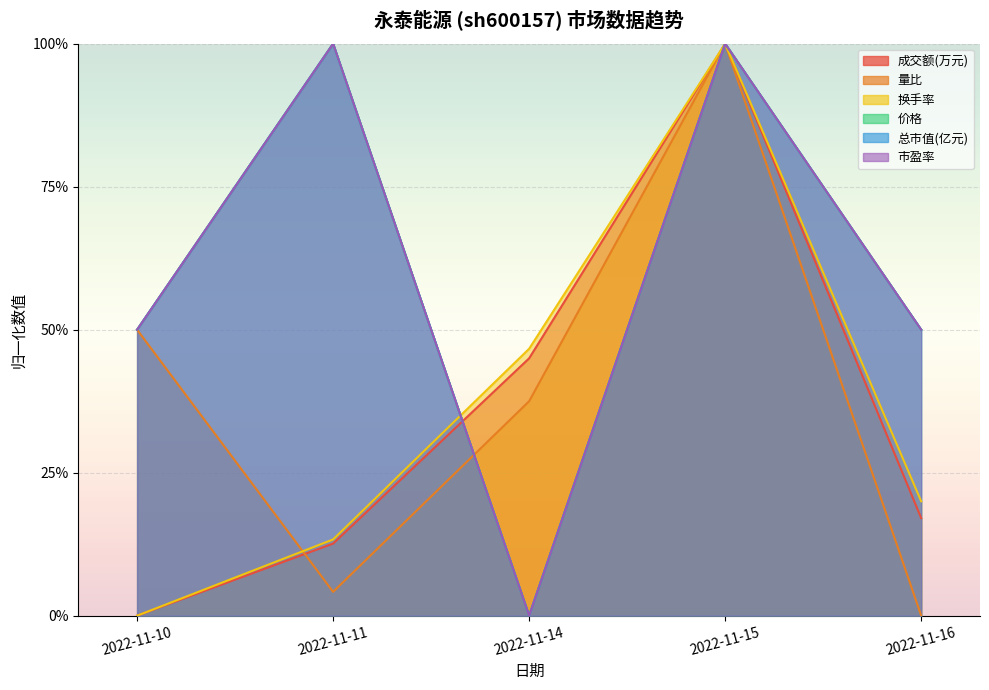

List the series in order of their peak value, highest first.

成交额(万元), 量比, 换手率, 价格, 总市值(亿元), 市盈率